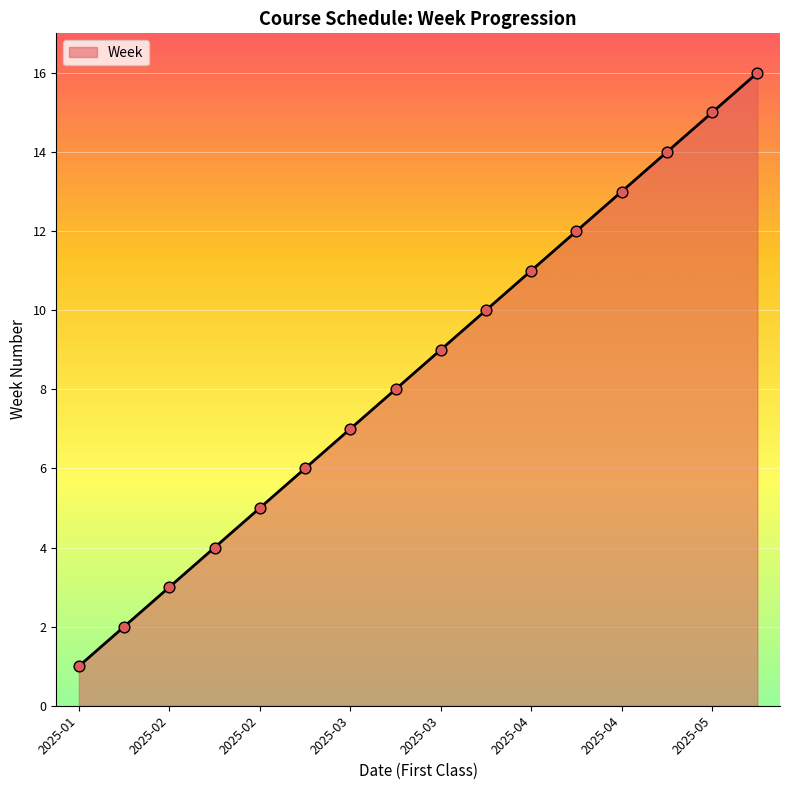

What is the greatest value displayed?

16